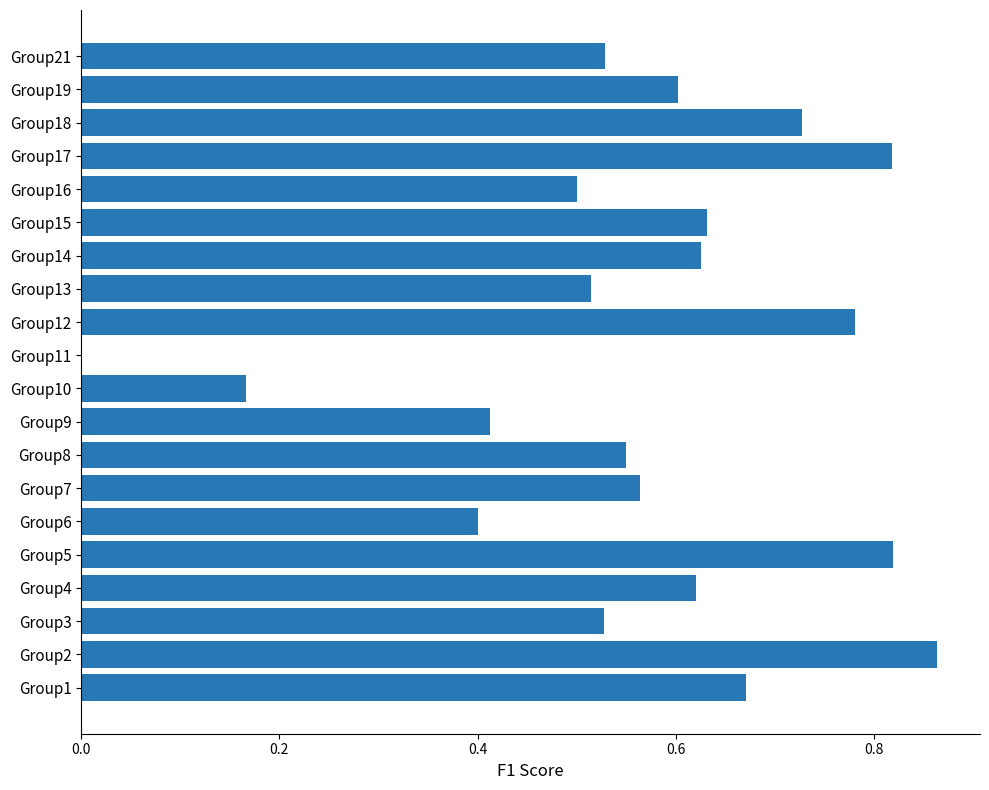

Which label corresponds to the largest value in the chart?

Group2